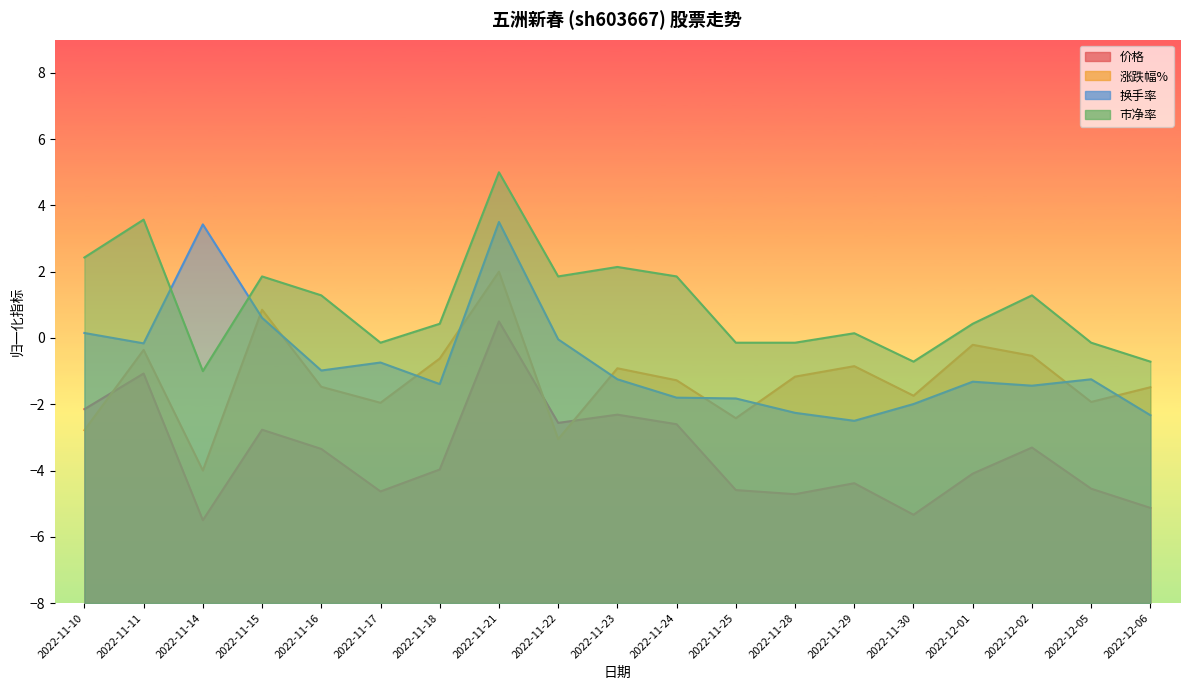

What value does the 涨跌幅% series have at 2022-11-15?

0.9